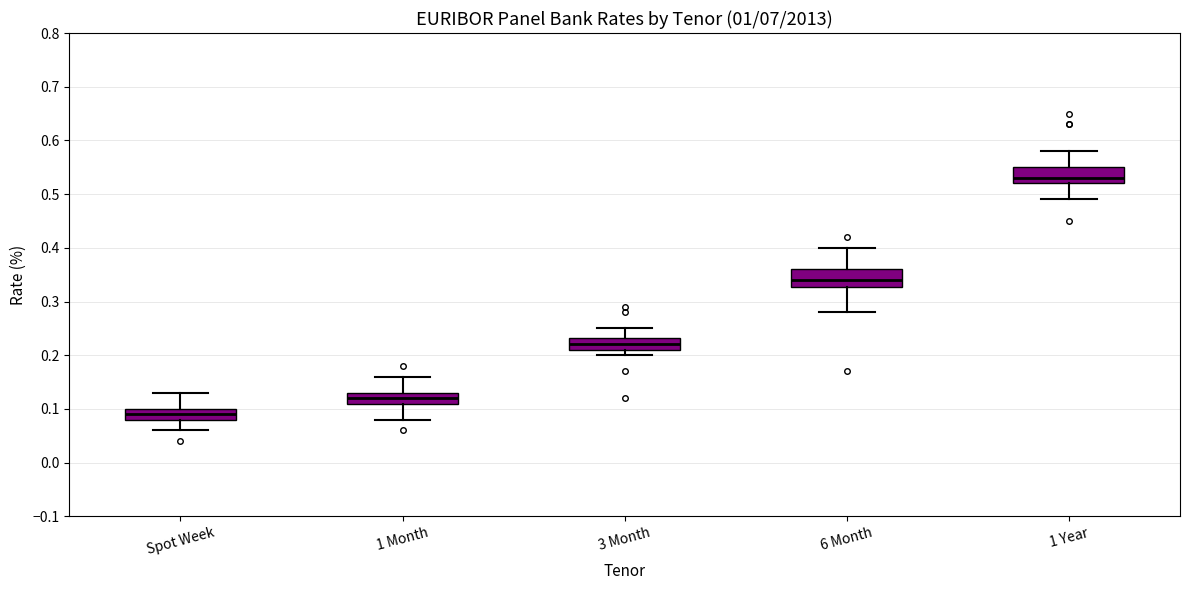

Reading left to right, transcribe this box plot: for each box, give where its median line is, the range the box spans, and where its two whiskers end, as read against the y-axis. The values are not printed on the chart, so give them approximately, as read against the axis.

Spot Week: median 0.09, box 0.08 to 0.10, whiskers 0.06 to 0.13
1 Month: median 0.12, box 0.11 to 0.13, whiskers 0.08 to 0.16
3 Month: median 0.22, box 0.21 to 0.23, whiskers 0.20 to 0.25
6 Month: median 0.34, box 0.33 to 0.36, whiskers 0.28 to 0.40
1 Year: median 0.53, box 0.52 to 0.55, whiskers 0.49 to 0.58